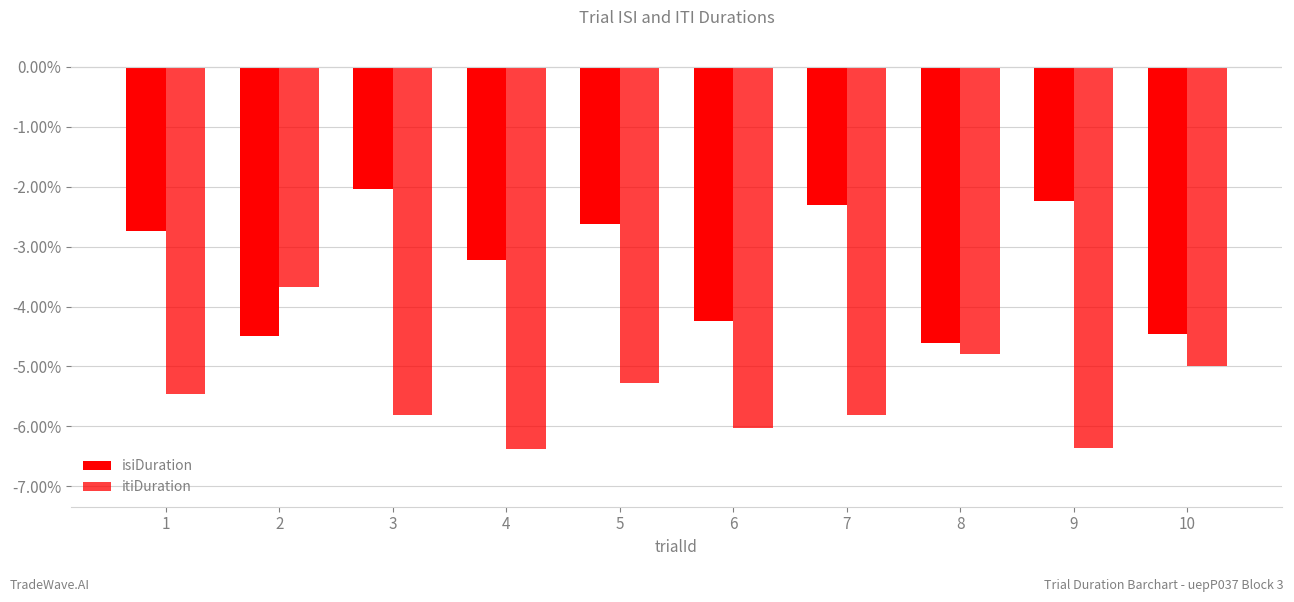

Which series changed the most between 4 and 9?

isiDuration